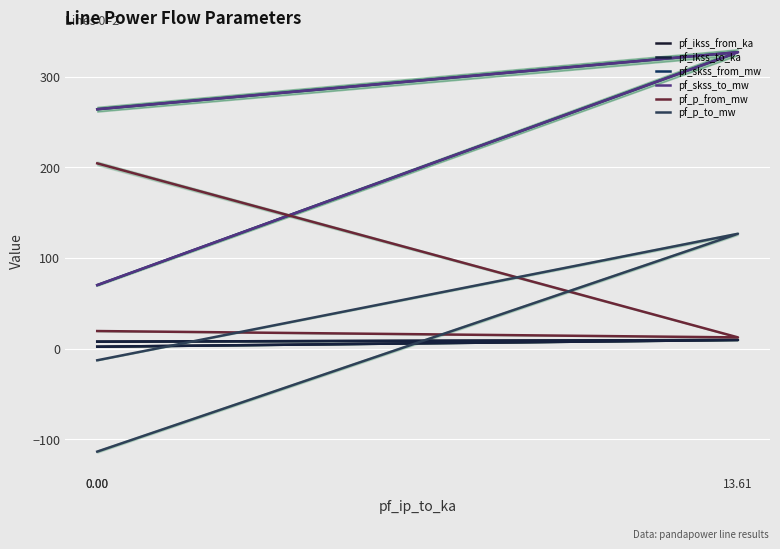

Where does the pf_ikss_from_ka series first go above 7?

13.61